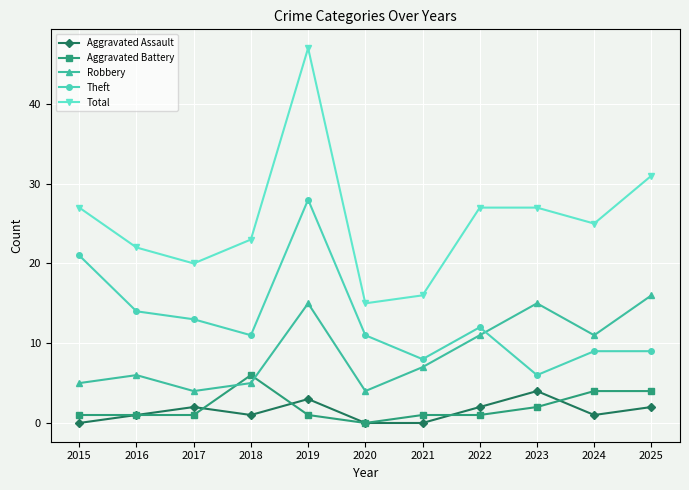

Reading left to right, list all the values displayed in this chart.

Aggravated Assault: 2015=0	2016=1	2017=2	2018=1	2019=3	2020=0	2021=0	2022=2	2023=4	2024=1	2025=2
Aggravated Battery: 2015=1	2016=1	2017=1	2018=6	2019=1	2020=0	2021=1	2022=1	2023=2	2024=4	2025=4
Robbery: 2015=5	2016=6	2017=4	2018=5	2019=15	2020=4	2021=7	2022=11	2023=15	2024=11	2025=16
Theft: 2015=21	2016=14	2017=13	2018=11	2019=28	2020=11	2021=8	2022=12	2023=6	2024=9	2025=9
Total: 2015=27	2016=22	2017=20	2018=23	2019=47	2020=15	2021=16	2022=27	2023=27	2024=25	2025=31